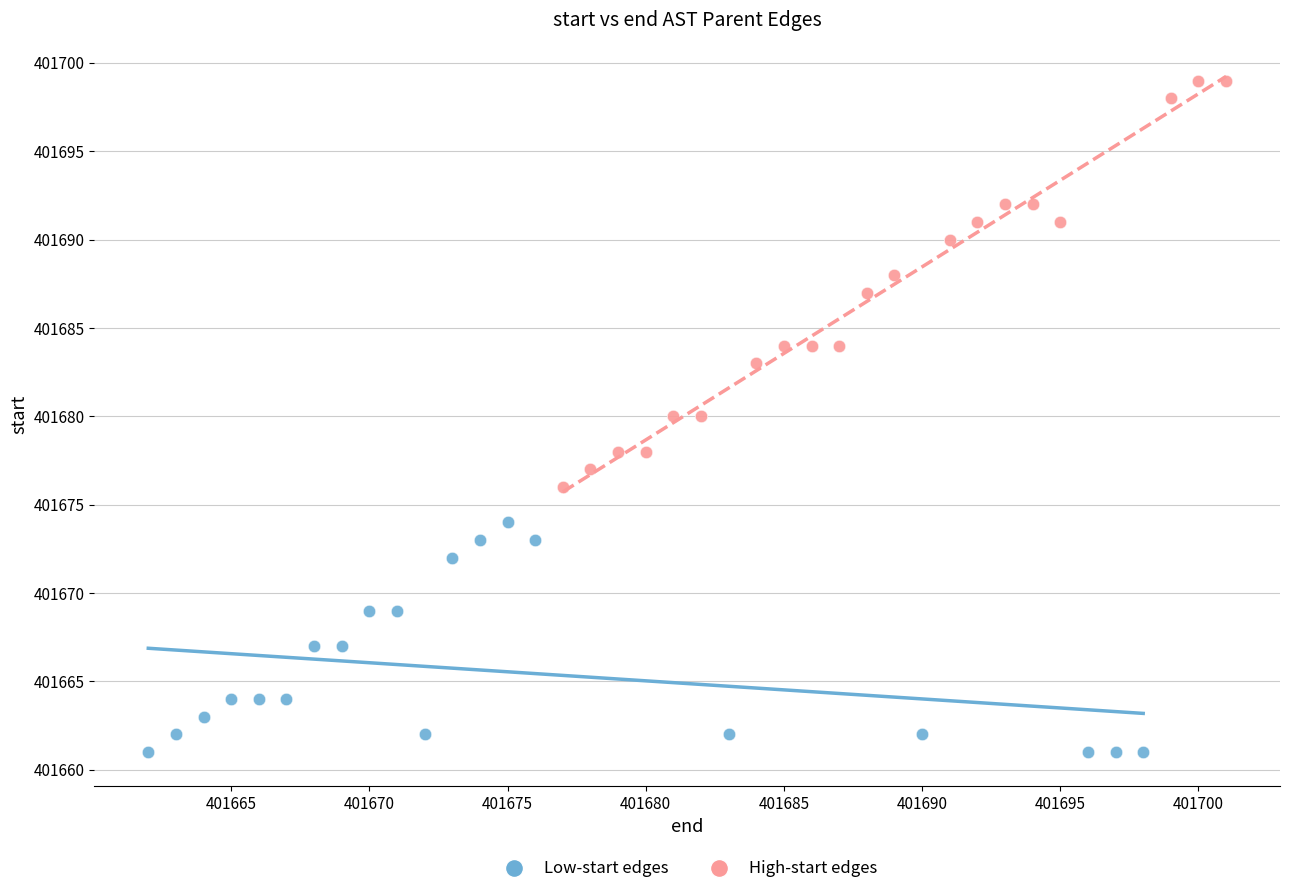

Which series reaches the minimum Y coordinate?

Low-start edges